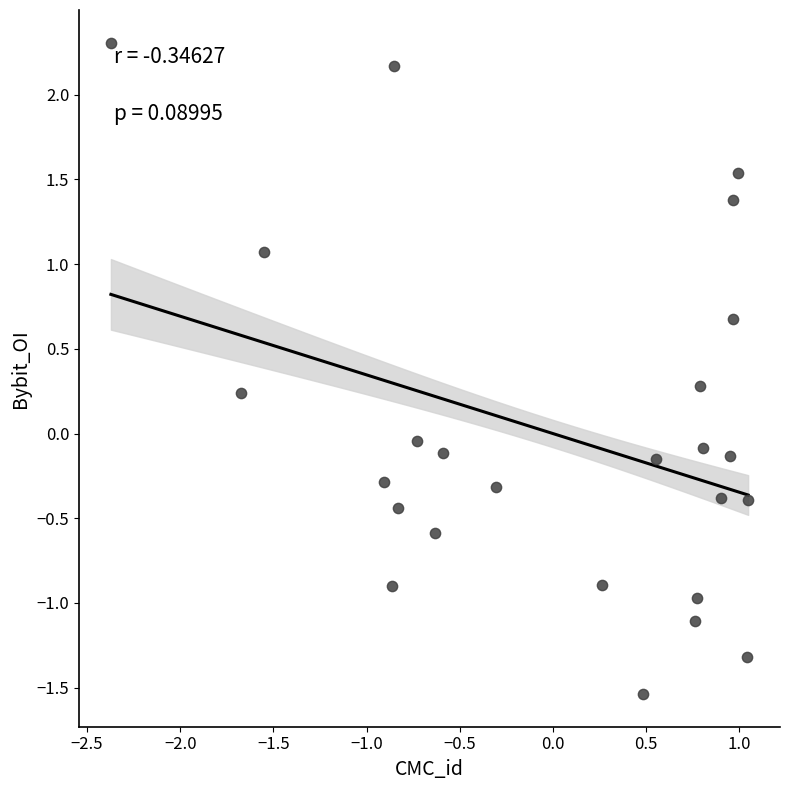

What is the range of X values (max minus min)?

3.4